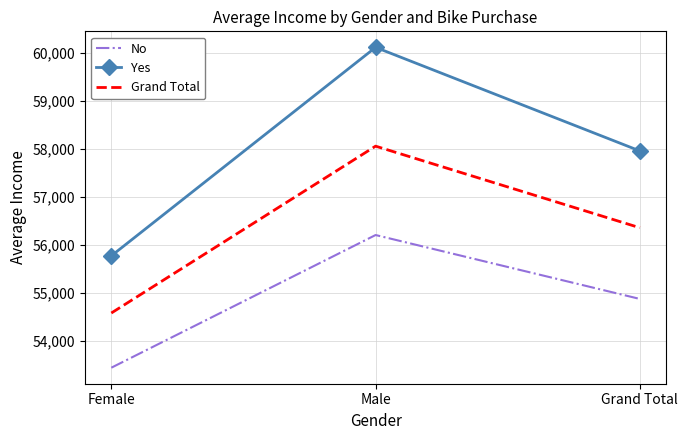

The Yes series shows 99132.9 at Female. True or false?

False